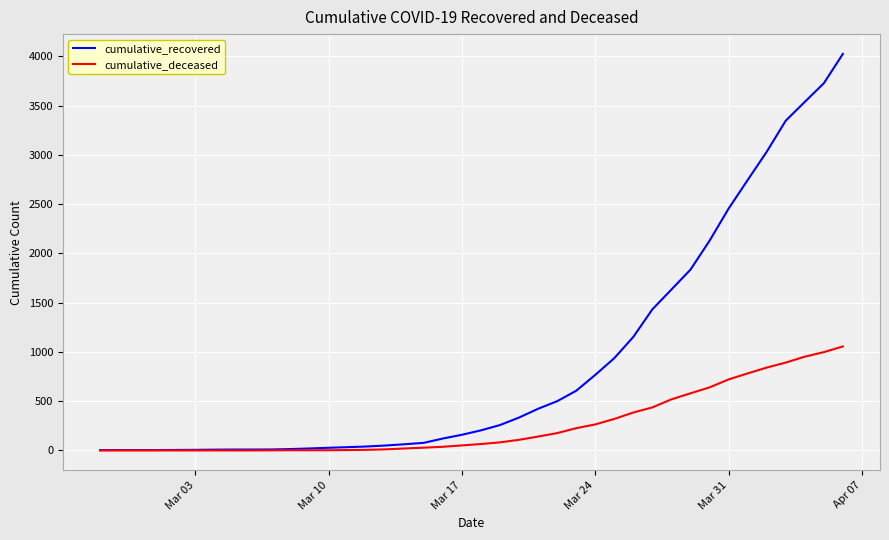

Which series has the largest range (max minus min)?

cumulative_recovered